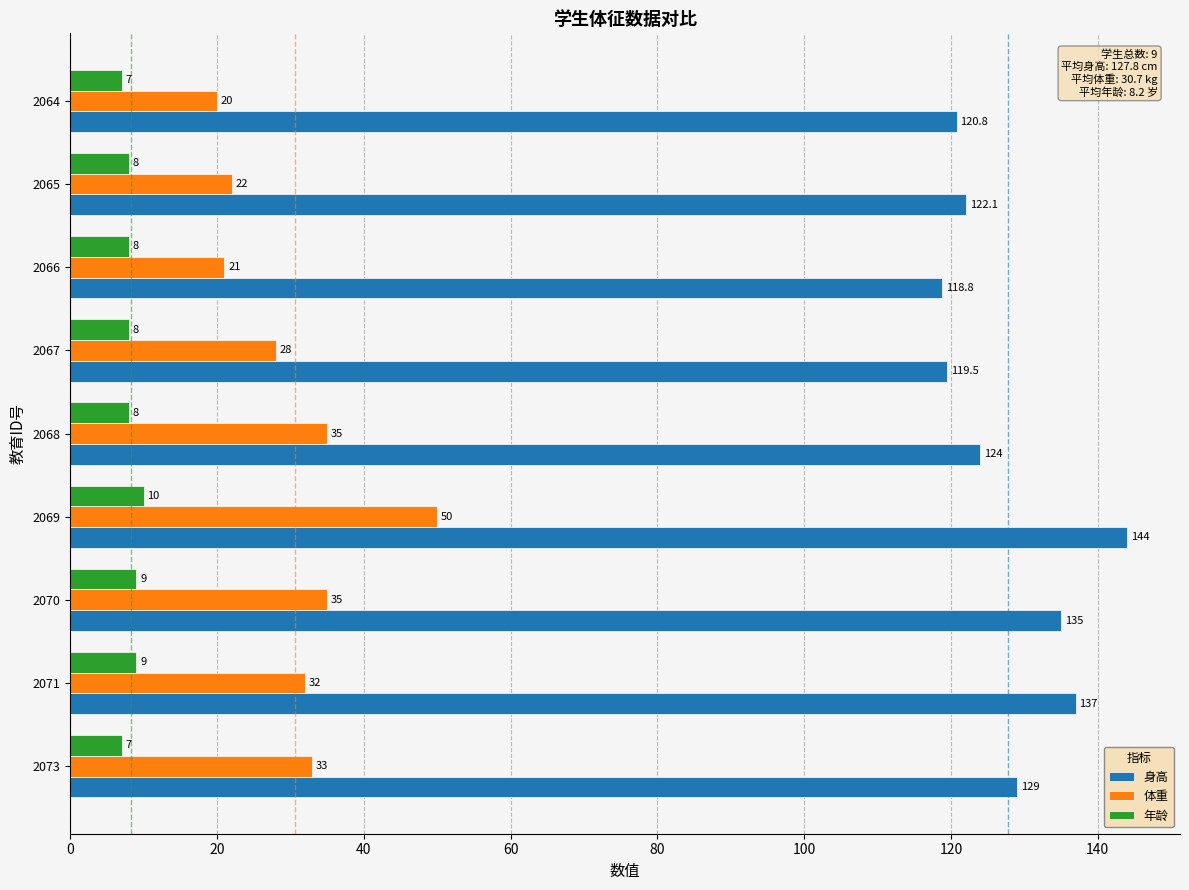

Is it true that 体重 equals 27.9 at 2069?

False